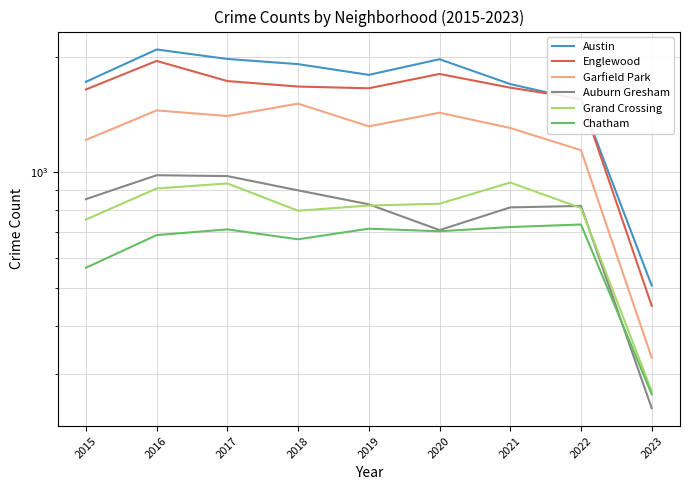

What is the difference between the maximum and second lowest values in the Grand Crossing series?

187